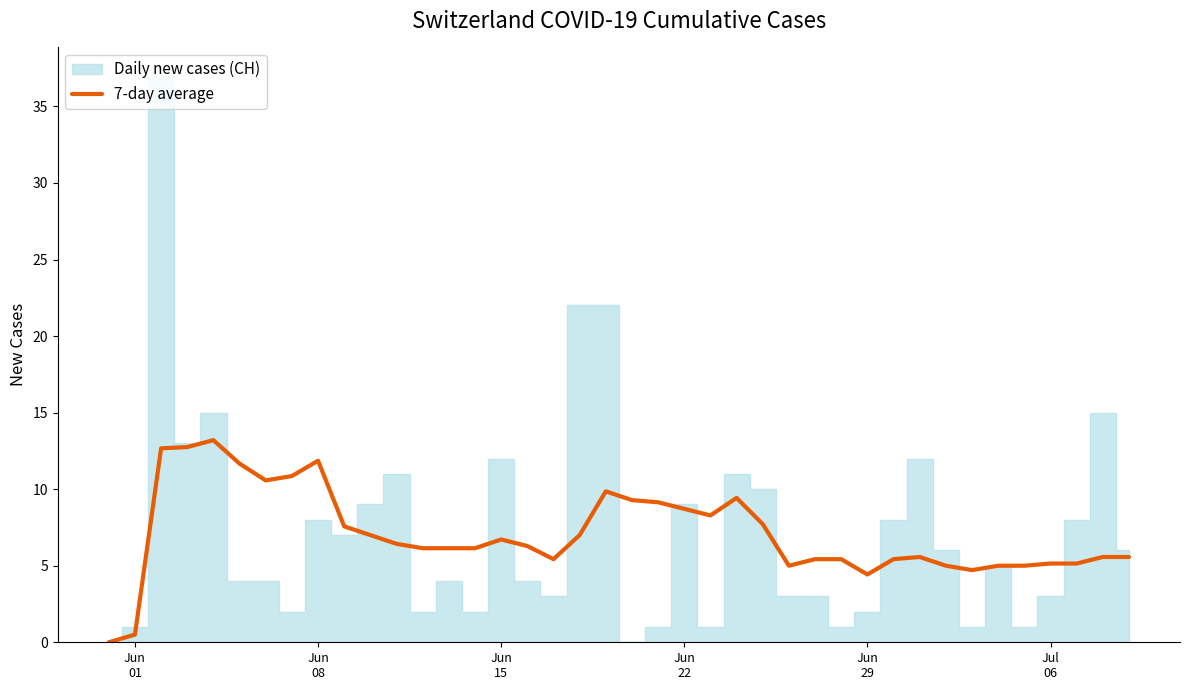

Reading left to right, transcribe all the data shown in this chart.

0.0	0.5	12.7	12.8	13.2	11.7	10.6	10.9	11.9	7.6	7.0	6.4	6.1	6.1	6.1	6.7	6.3	5.4	7.0	9.9	9.3	9.1	8.7	8.3	9.4	7.7	5.0	5.4	5.4	4.4	5.4	5.6	5.0	4.7	5.0	5.0	5.1	5.1	5.6	5.6